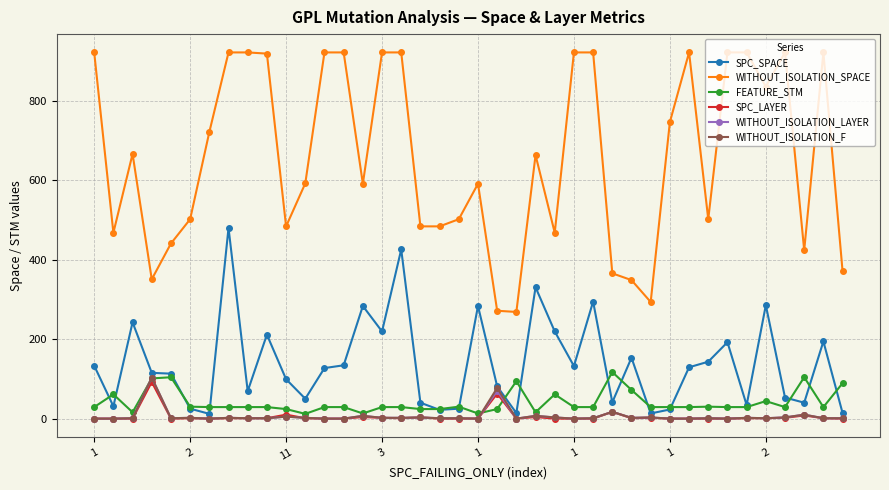

Does the chart display data point markers on the line(s)?

Yes